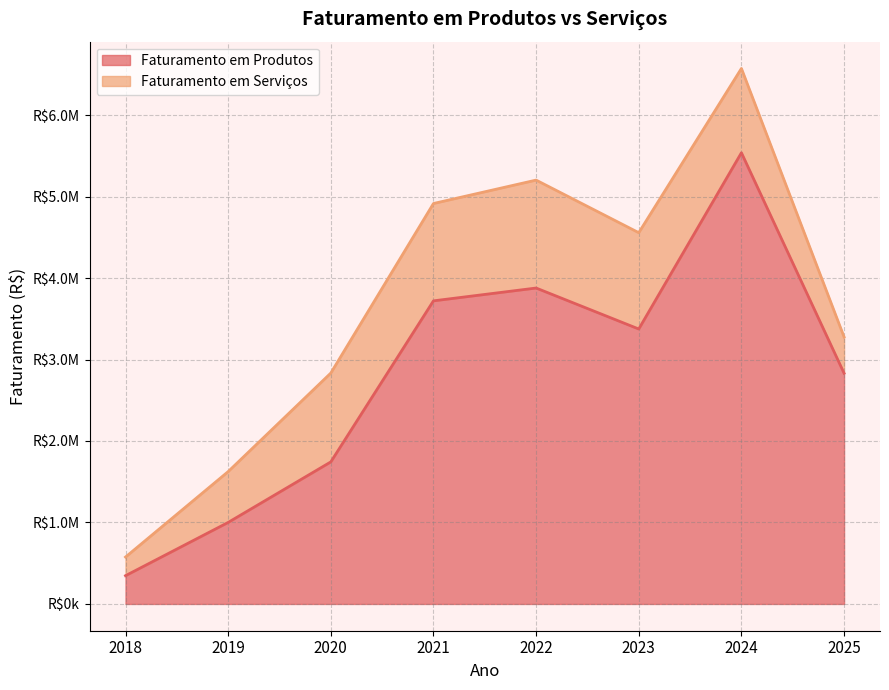

The chart shows a value of 1489266.4 at 2025. True or false?

False